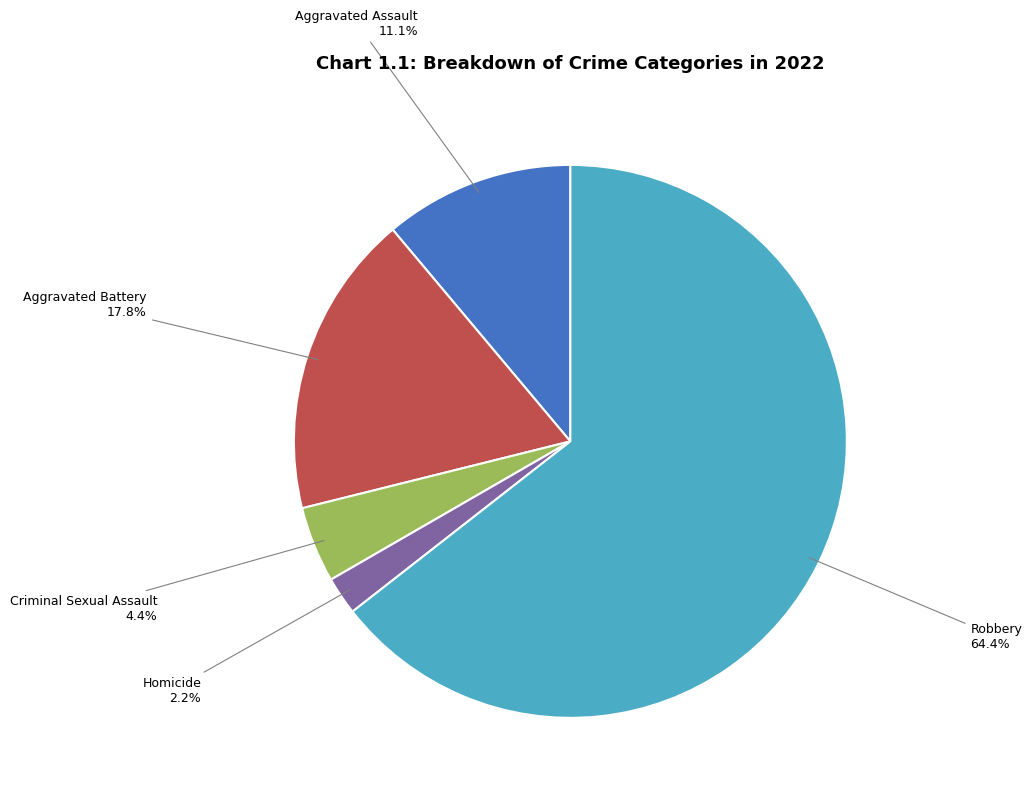

How many segments does this pie chart have?

5